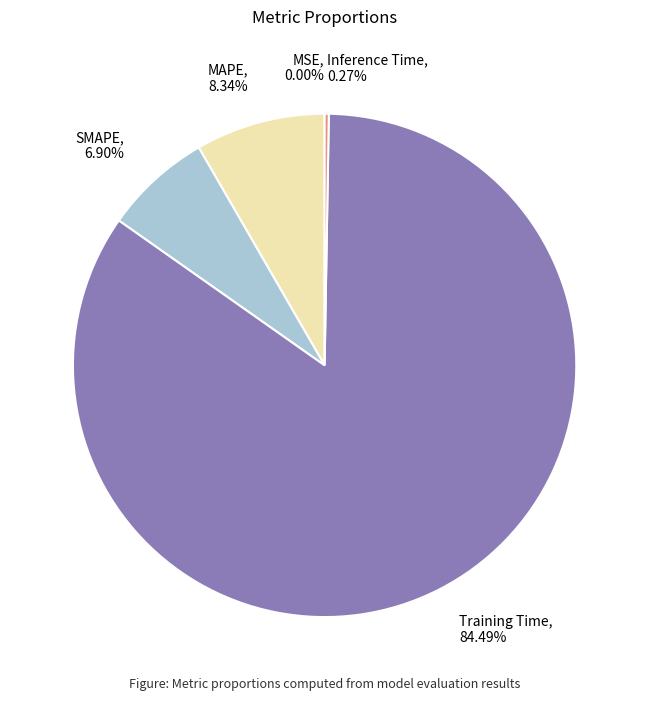

Is there any slice that represents more than half of the pie?

Yes